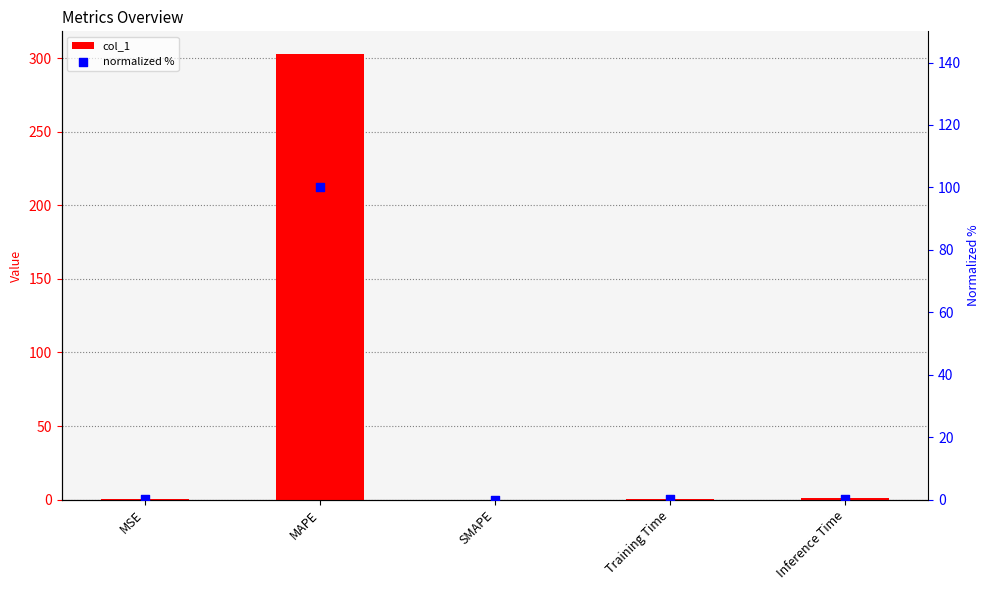

Which series contains the lowest Y value?

col_1